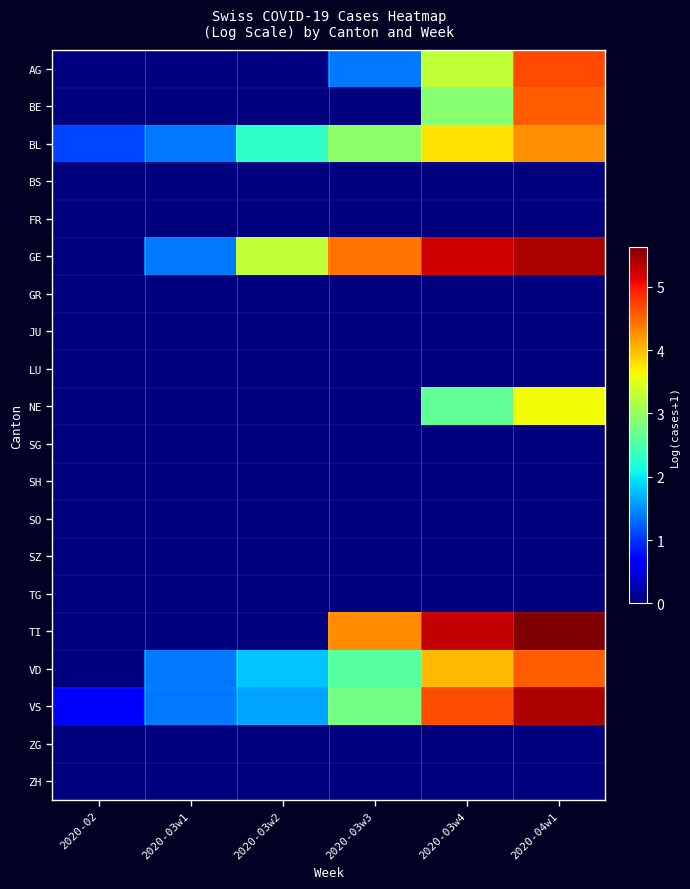

Reading right to left, transcribe all the data shown in this chart.

AG: 2020-04w1=4.7	2020-03w4=3.3	2020-03w3=1.4	2020-03w2=0.0	2020-03w1=0.0	2020-02=0.0
BE: 2020-04w1=4.6	2020-03w4=2.9	2020-03w3=0.0	2020-03w2=0.0	2020-03w1=0.0	2020-02=0.0
BL: 2020-04w1=4.3	2020-03w4=3.8	2020-03w3=2.9	2020-03w2=2.3	2020-03w1=1.4	2020-02=1.1
BS: 2020-04w1=0.0	2020-03w4=0.0	2020-03w3=0.0	2020-03w2=0.0	2020-03w1=0.0	2020-02=0.0
FR: 2020-04w1=0.0	2020-03w4=0.0	2020-03w3=0.0	2020-03w2=0.0	2020-03w1=0.0	2020-02=0.0
GE: 2020-04w1=5.4	2020-03w4=5.3	2020-03w3=4.4	2020-03w2=3.3	2020-03w1=1.4	2020-02=0.0
GR: 2020-04w1=0.0	2020-03w4=0.0	2020-03w3=0.0	2020-03w2=0.0	2020-03w1=0.0	2020-02=0.0
JU: 2020-04w1=0.0	2020-03w4=0.0	2020-03w3=0.0	2020-03w2=0.0	2020-03w1=0.0	2020-02=0.0
LU: 2020-04w1=0.0	2020-03w4=0.0	2020-03w3=0.0	2020-03w2=0.0	2020-03w1=0.0	2020-02=0.0
NE: 2020-04w1=3.6	2020-03w4=2.6	2020-03w3=0.0	2020-03w2=0.0	2020-03w1=0.0	2020-02=0.0
SG: 2020-04w1=0.0	2020-03w4=0.0	2020-03w3=0.0	2020-03w2=0.0	2020-03w1=0.0	2020-02=0.0
SH: 2020-04w1=0.0	2020-03w4=0.0	2020-03w3=0.0	2020-03w2=0.0	2020-03w1=0.0	2020-02=0.0
SO: 2020-04w1=0.0	2020-03w4=0.0	2020-03w3=0.0	2020-03w2=0.0	2020-03w1=0.0	2020-02=0.0
SZ: 2020-04w1=0.0	2020-03w4=0.0	2020-03w3=0.0	2020-03w2=0.0	2020-03w1=0.0	2020-02=0.0
TG: 2020-04w1=0.0	2020-03w4=0.0	2020-03w3=0.0	2020-03w2=0.0	2020-03w1=0.0	2020-02=0.0
TI: 2020-04w1=5.6	2020-03w4=5.3	2020-03w3=4.3	2020-03w2=0.0	2020-03w1=0.0	2020-02=0.0
VD: 2020-04w1=4.6	2020-03w4=4.0	2020-03w3=2.6	2020-03w2=1.8	2020-03w1=1.4	2020-02=0.0
VS: 2020-04w1=5.4	2020-03w4=4.6	2020-03w3=2.8	2020-03w2=1.6	2020-03w1=1.4	2020-02=0.7
ZG: 2020-04w1=0.0	2020-03w4=0.0	2020-03w3=0.0	2020-03w2=0.0	2020-03w1=0.0	2020-02=0.0
ZH: 2020-04w1=0.0	2020-03w4=0.0	2020-03w3=0.0	2020-03w2=0.0	2020-03w1=0.0	2020-02=0.0